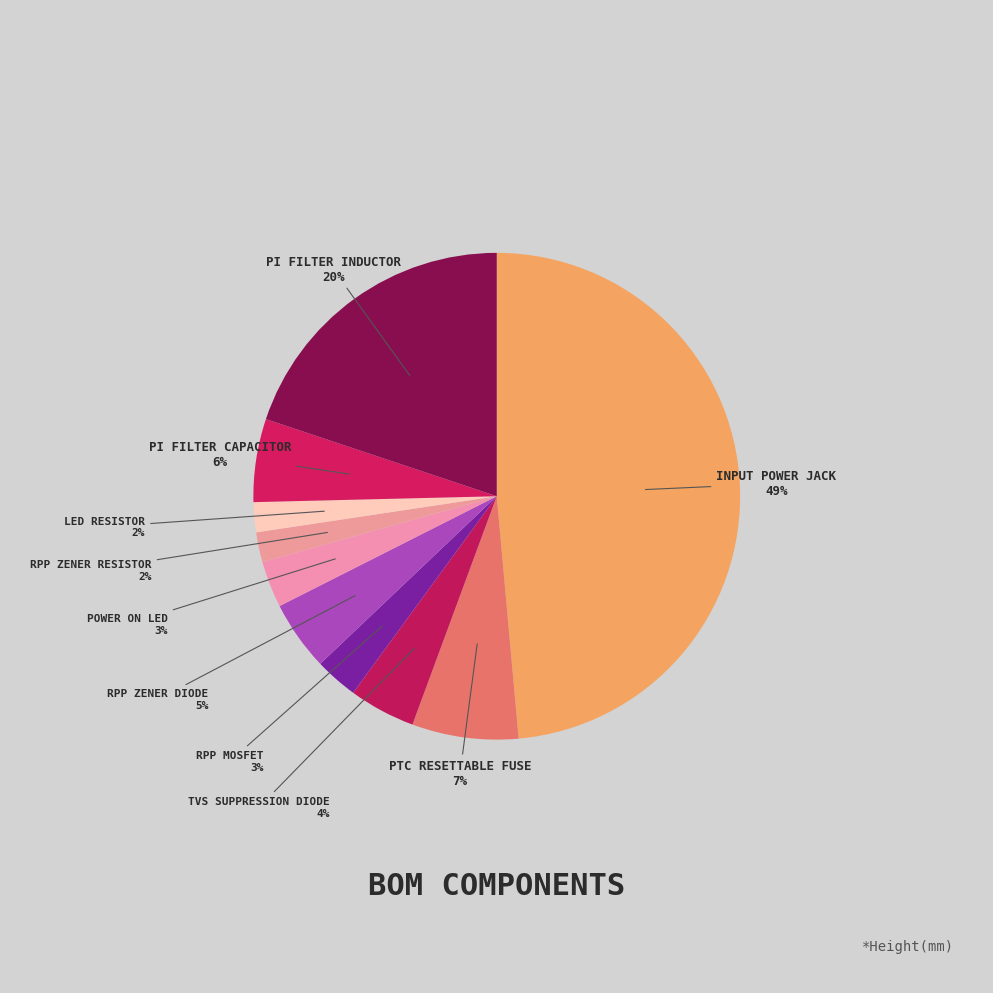

Which category has the smallest portion of the pie?

RPP Zener Resistor